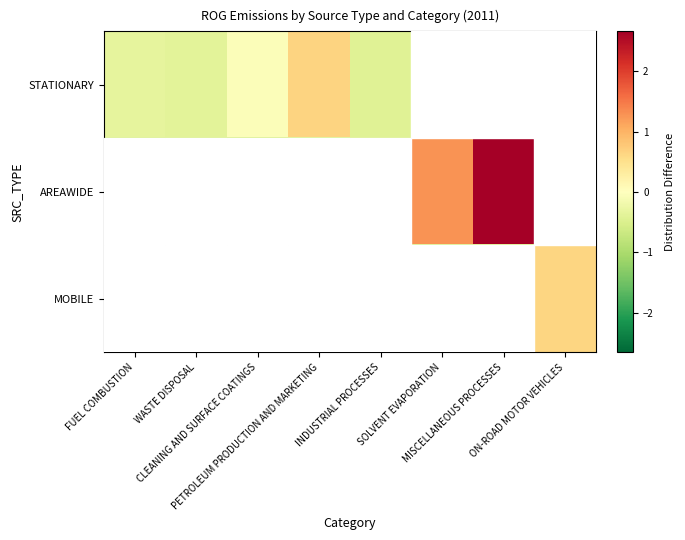

Between WASTE DISPOSAL and FUEL COMBUSTION, which is larger?

FUEL COMBUSTION